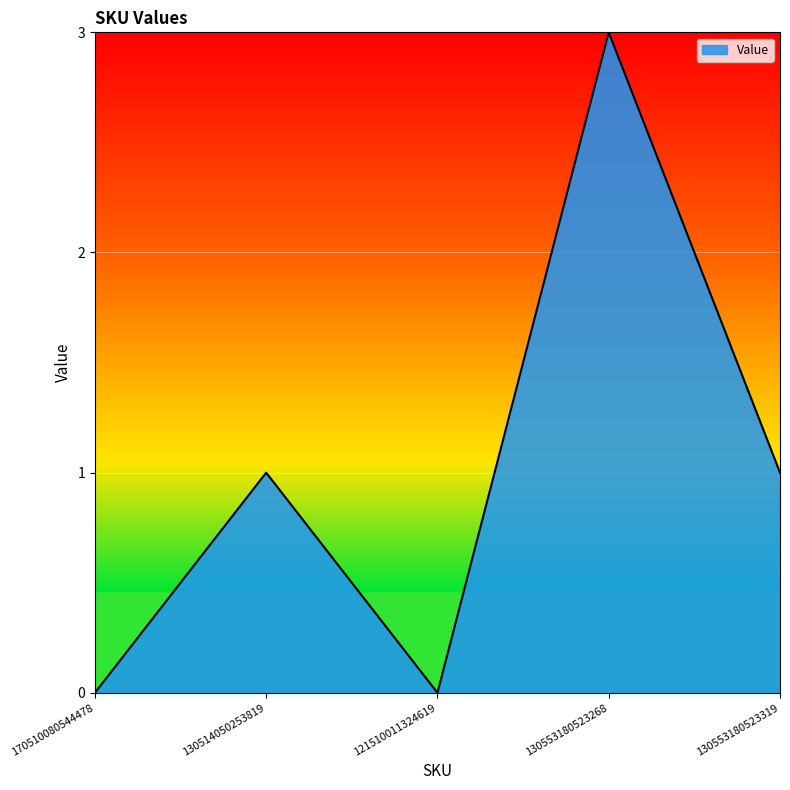

Does the chart display data point markers on the line(s)?

No